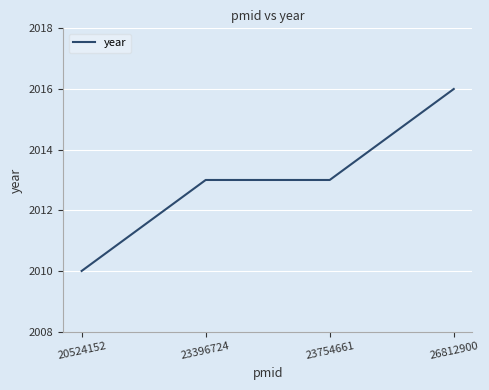

True or false: there are more than 2 points higher than both neighbors.

False